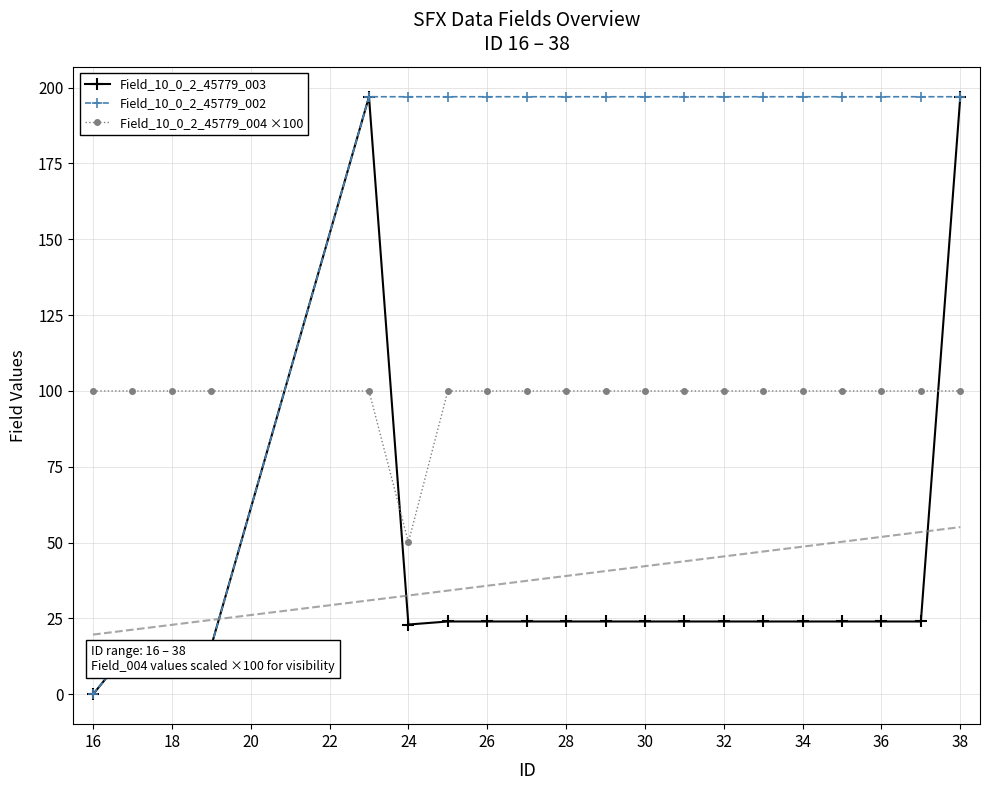

How many lines are shown in the chart?

3